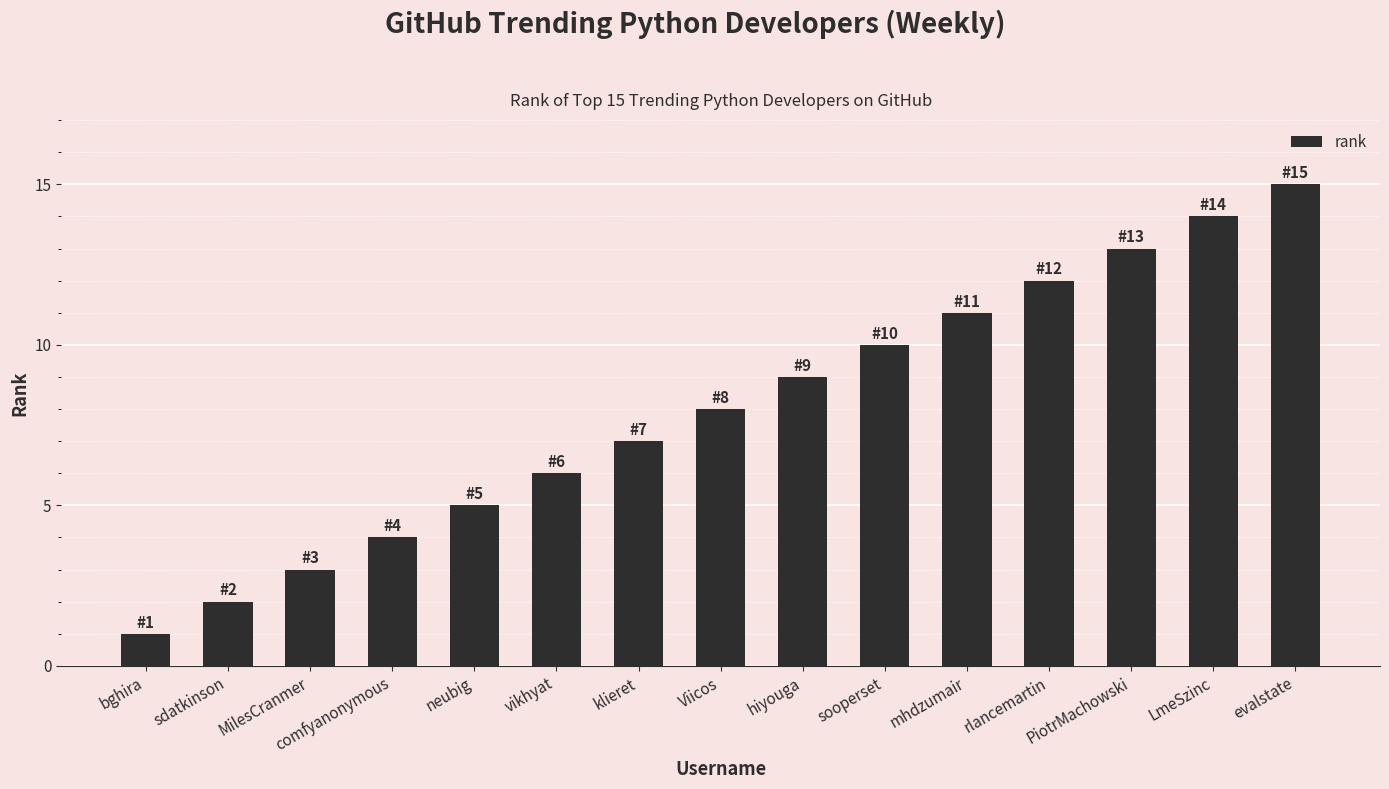

At which category does the chart reach its peak across all series?

evalstate